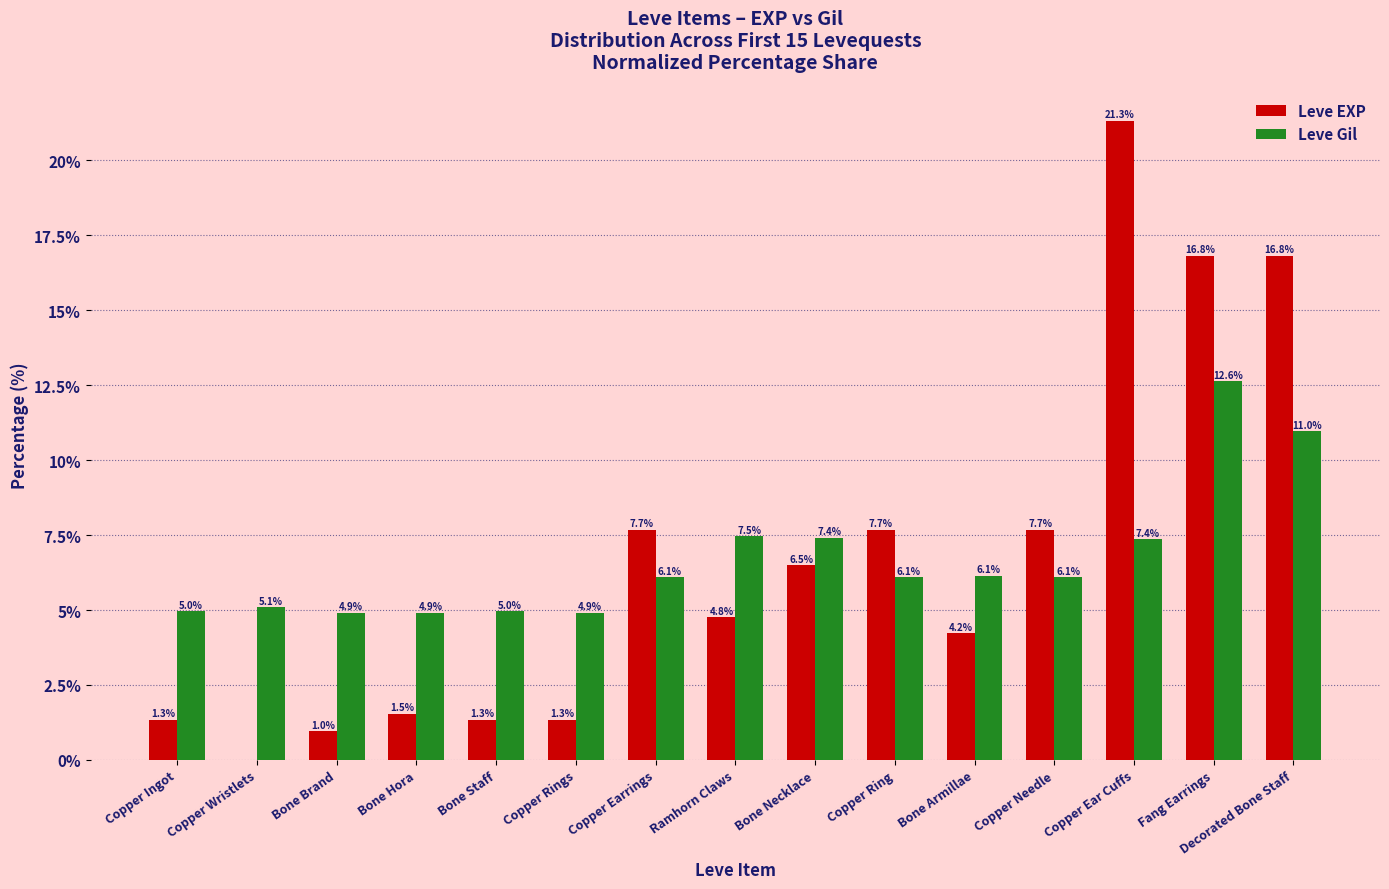

The Leve Gil series shows 10.7 at Copper Needle. True or false?

False